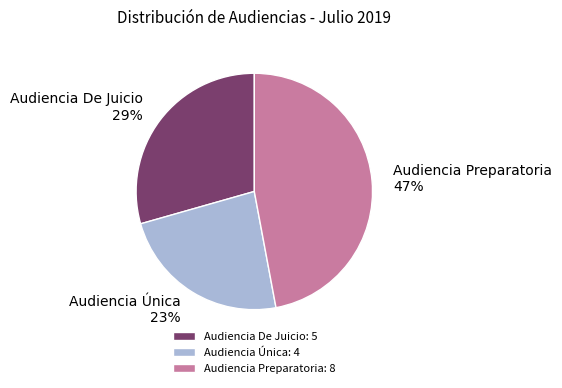

Combined, what portion of the pie is Audiencia Preparatoria and Audiencia Única?

70.6%